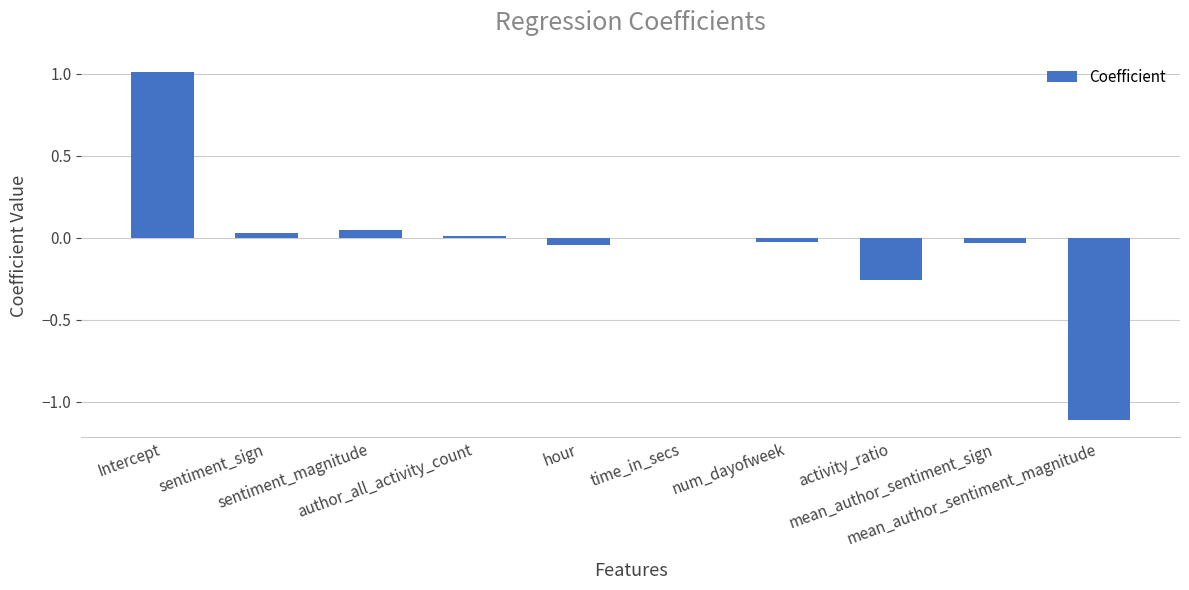

What is the sum of all values?

-0.4